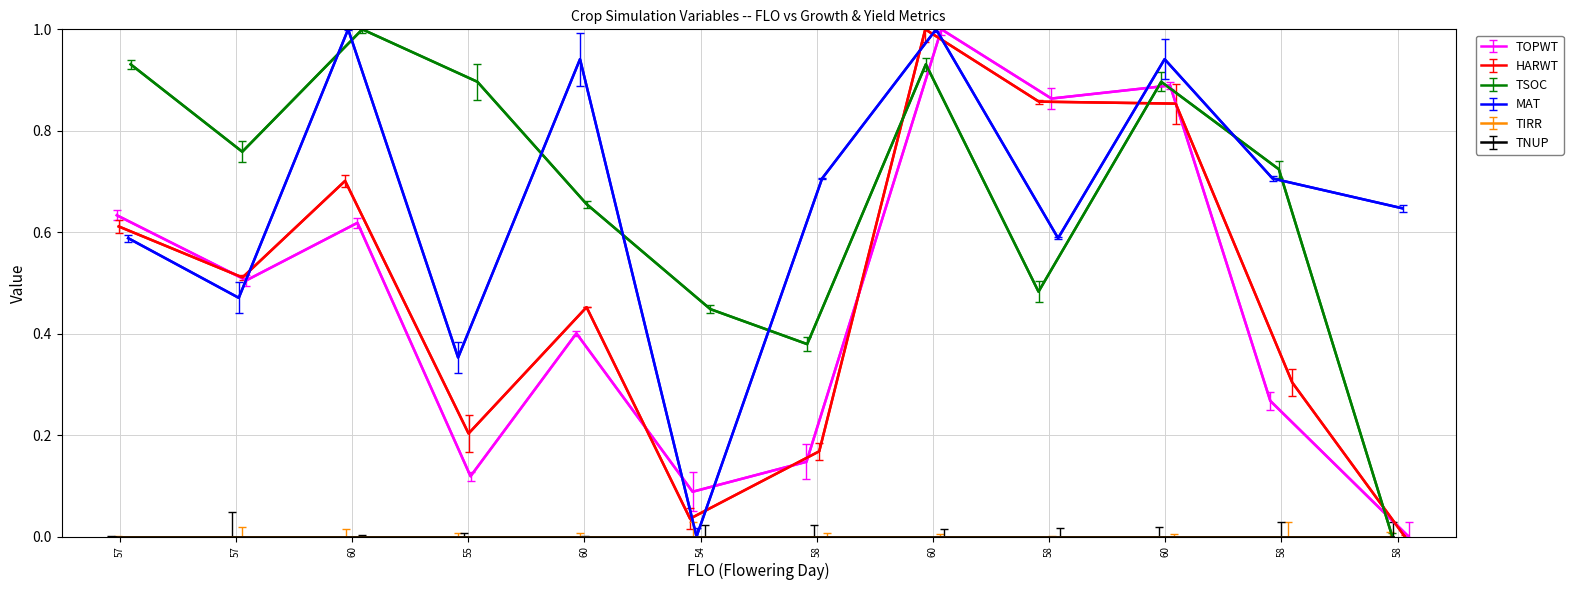

How many values in the TOPWT series exceed 0?

11